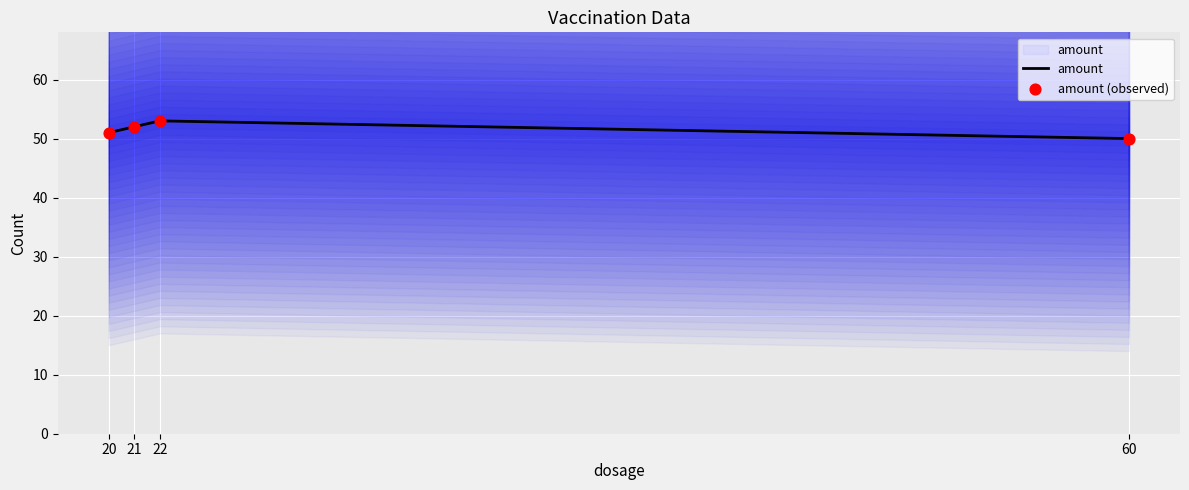

At how many categories does at least one series exceed 50?

3